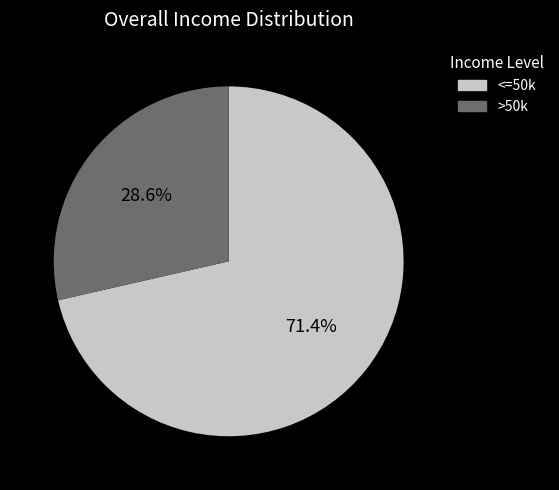

Is there any slice that represents more than half of the pie?

Yes